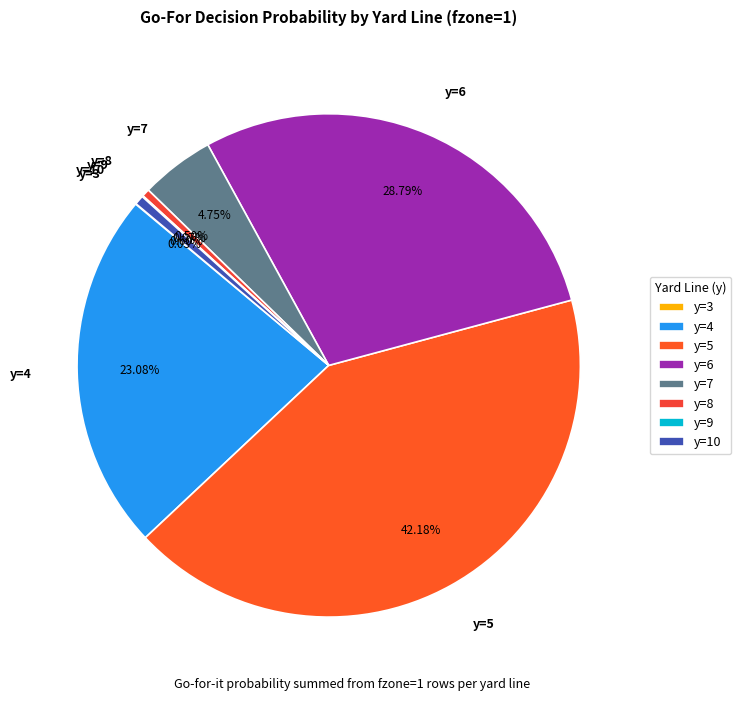

True or false: y=5 accounts for 49% of the total.

False